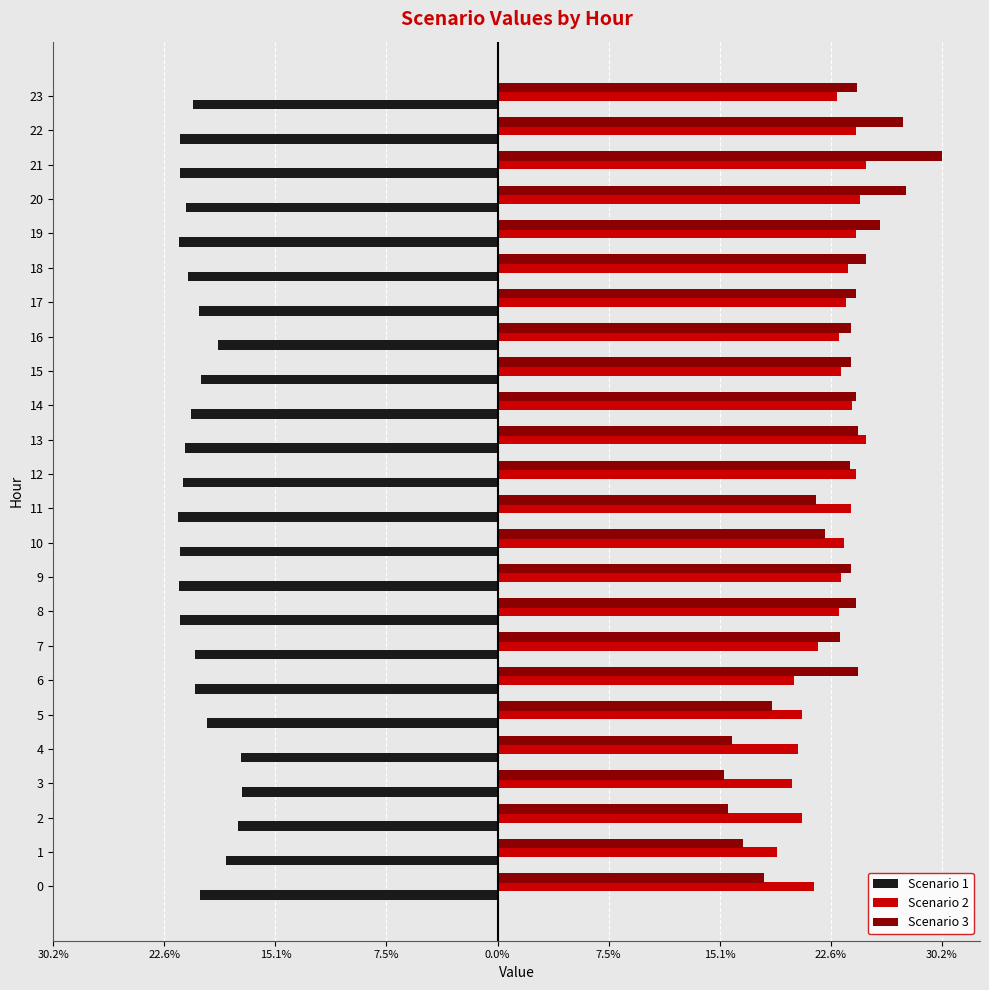

What are all the series names shown in the legend?

Scenario 1, Scenario 2, Scenario 3